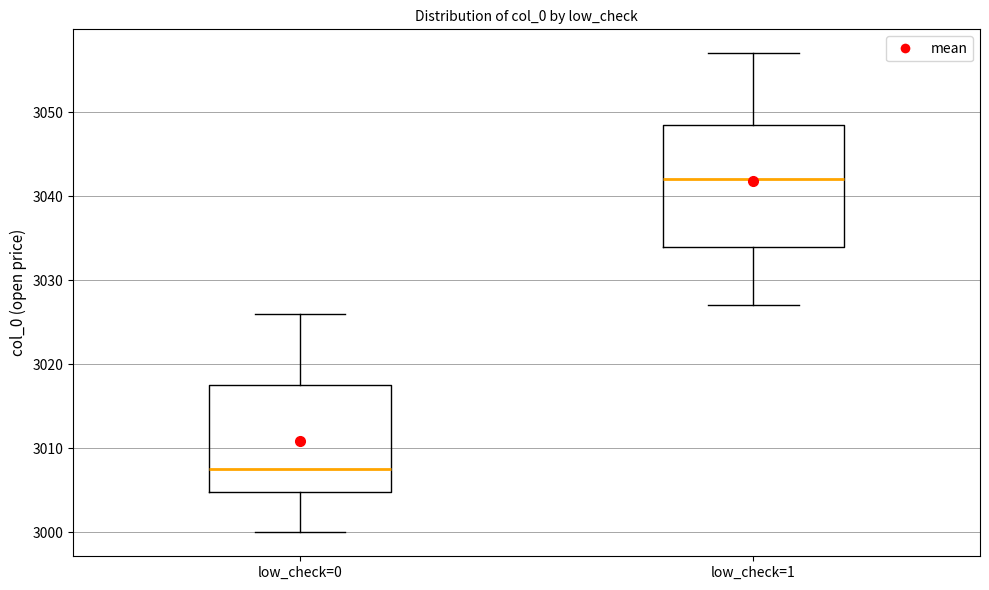

Reading left to right, read every box against the y-axis: the position of its median line, the range the box covers, and the ends of its whiskers. The values are not printed on the chart, so give them approximately, as read against the axis.

low_check=0: median 3008, box 3005 to 3018, whiskers 3000 to 3026
low_check=1: median 3042, box 3034 to 3049, whiskers 3027 to 3057